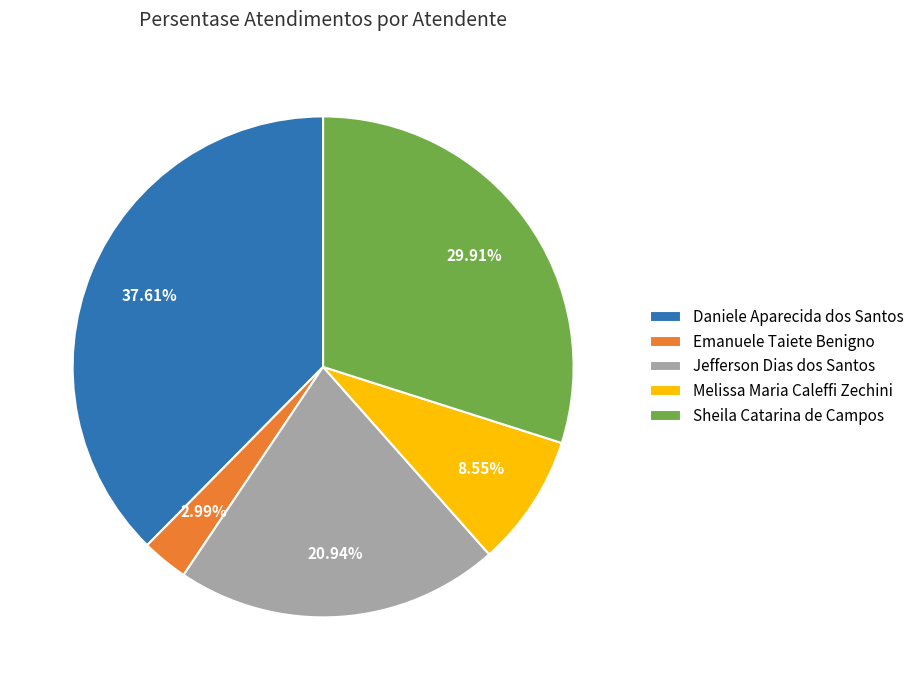

Combined, what portion of the pie is Emanuele Taiete Benigno and Daniele Aparecida dos Santos?

40.6%